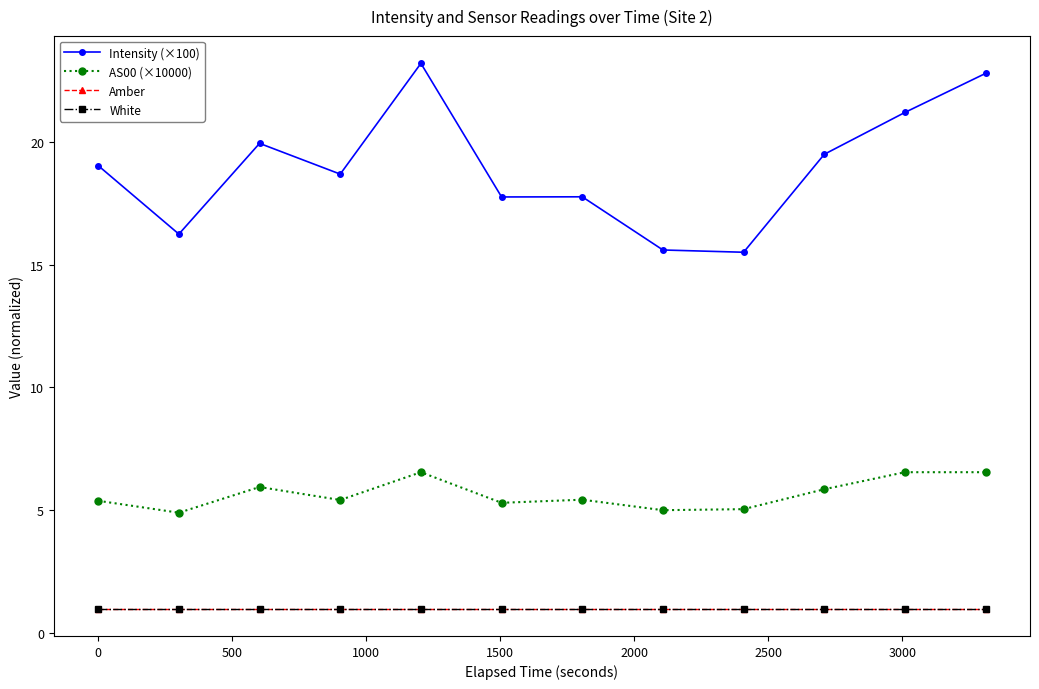

True or false: Amber and Intensity (×100) cross at least once.

False